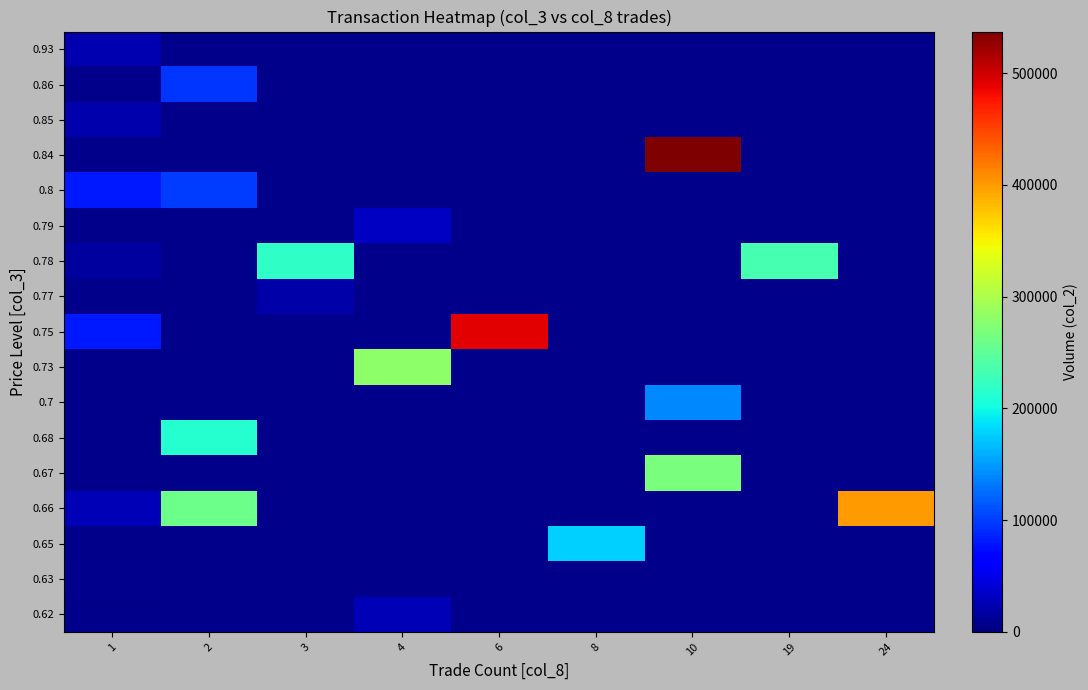

Rank the series by their maximum value, from lowest to highest.

0.63, 0.77, 0.85, 0.93, 0.62, 0.79, 0.86, 0.8, 0.7, 0.65, 0.68, 0.78, 0.67, 0.73, 0.66, 0.75, 0.84